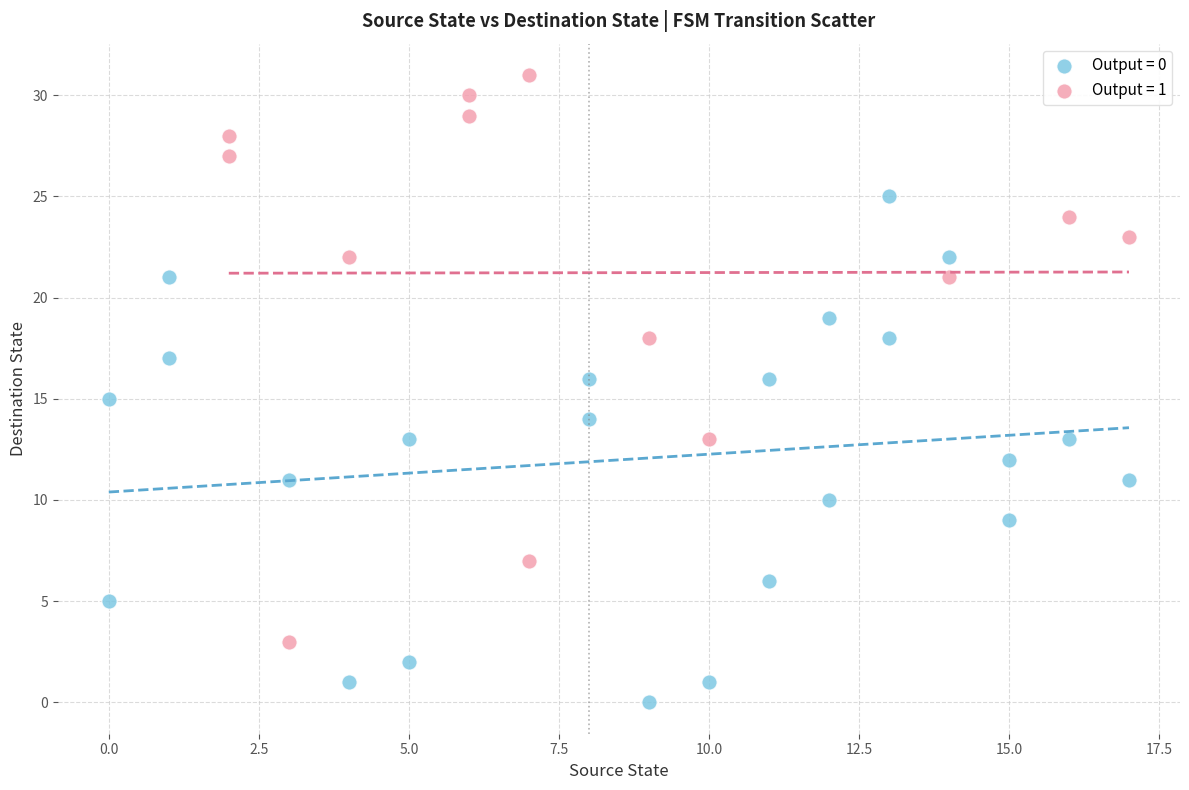

Which series contains the lowest Y value?

Output = 0